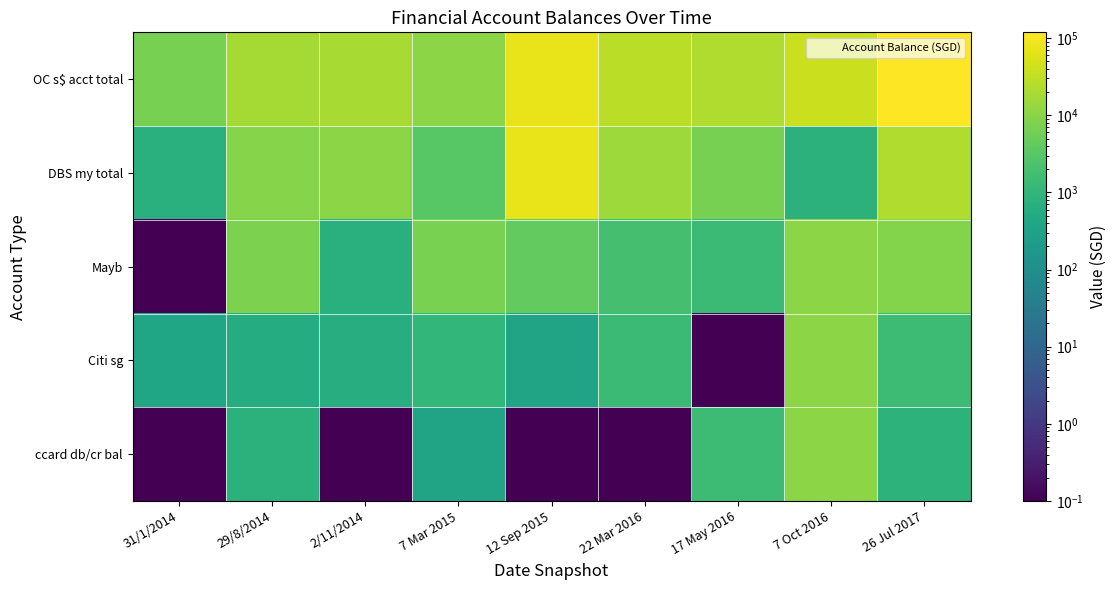

At which category is the sum across all series the highest?

12 Sep 2015